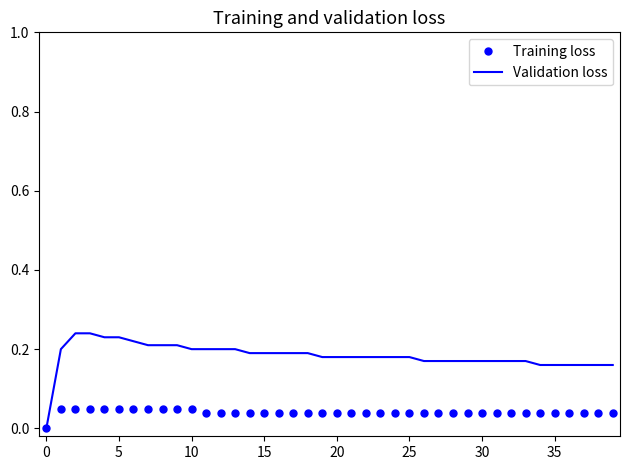

How many values in the Validation loss series exceed 0?

39